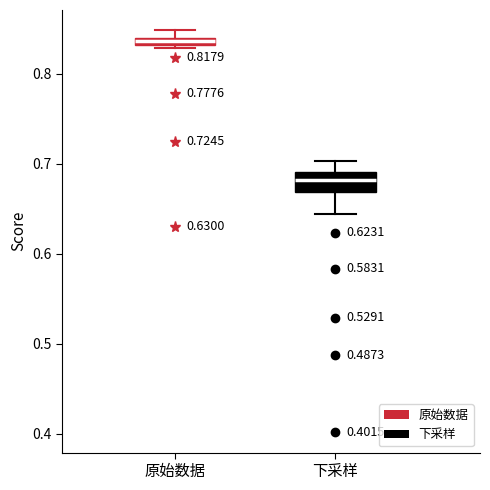

Which box is the tallest, from its lower edge to its upper edge?

下采样